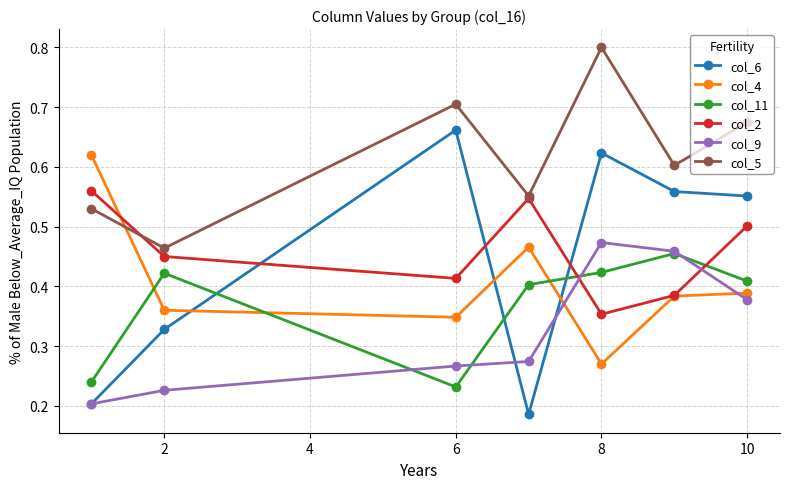

How many col_11 values are between 0 and 1?

7